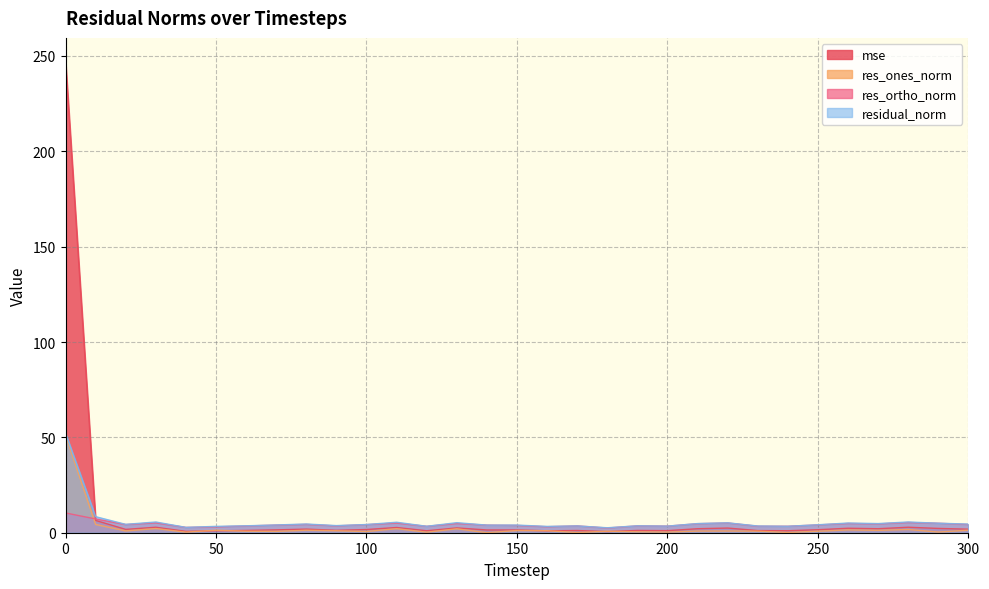

What is the value of the res_ones_norm point at the 17th from the left?

1.0